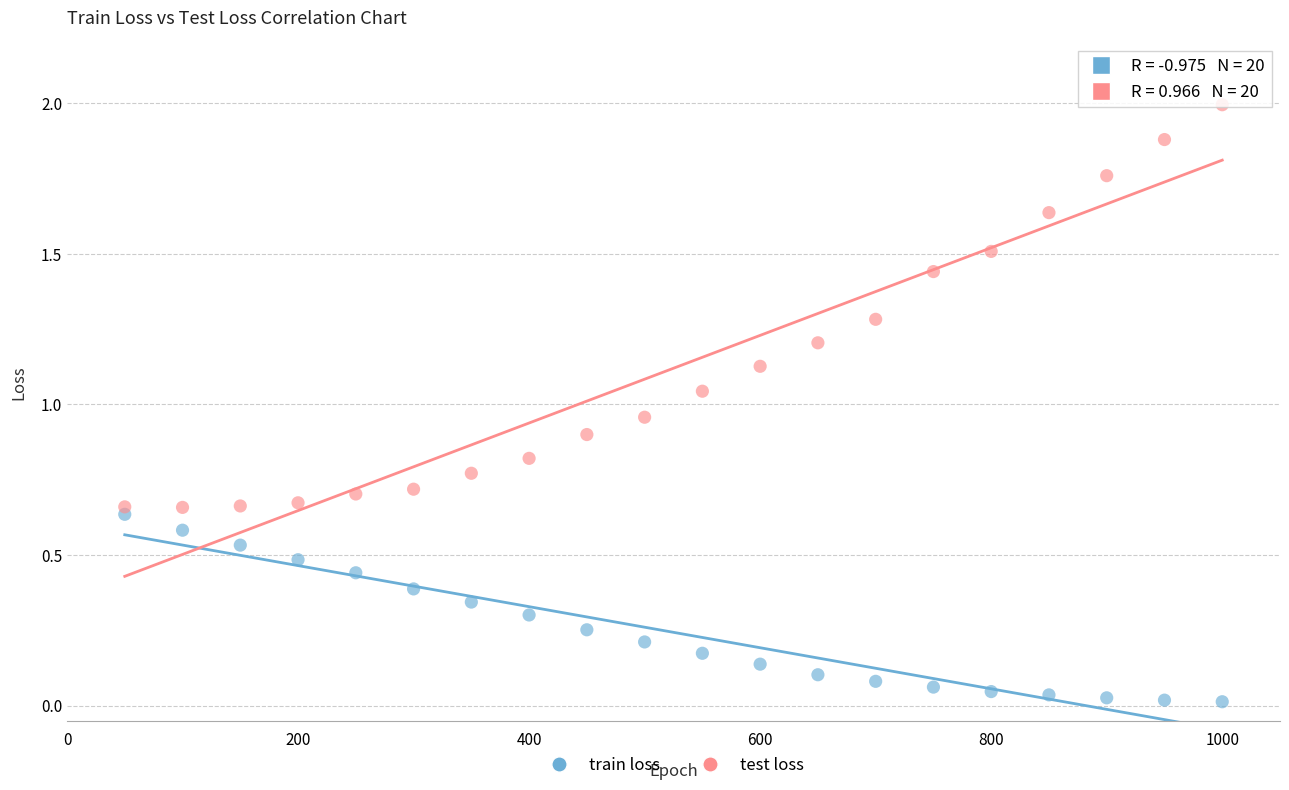

What are all the series names shown in the legend?

train loss, test loss